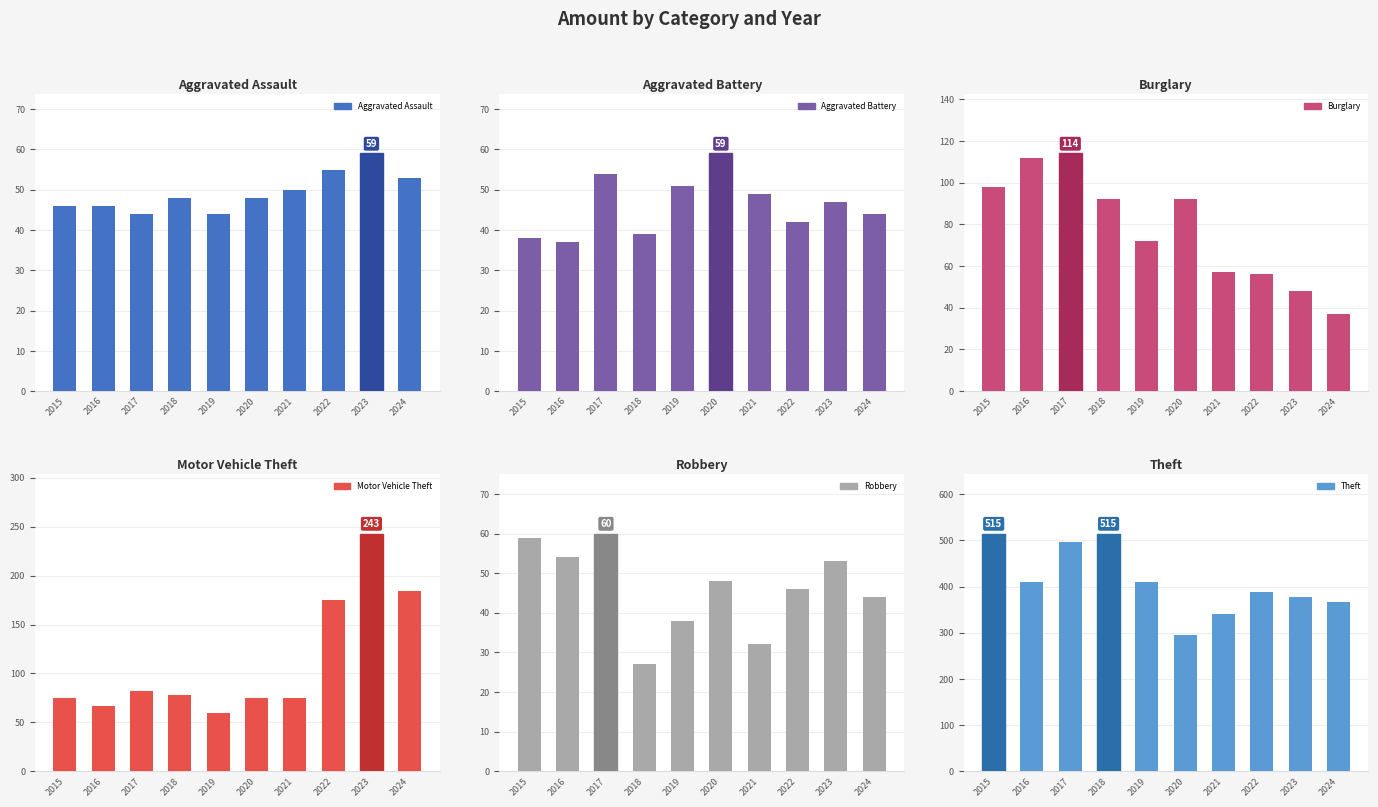

At how many categories does at least one series exceed 472?

3